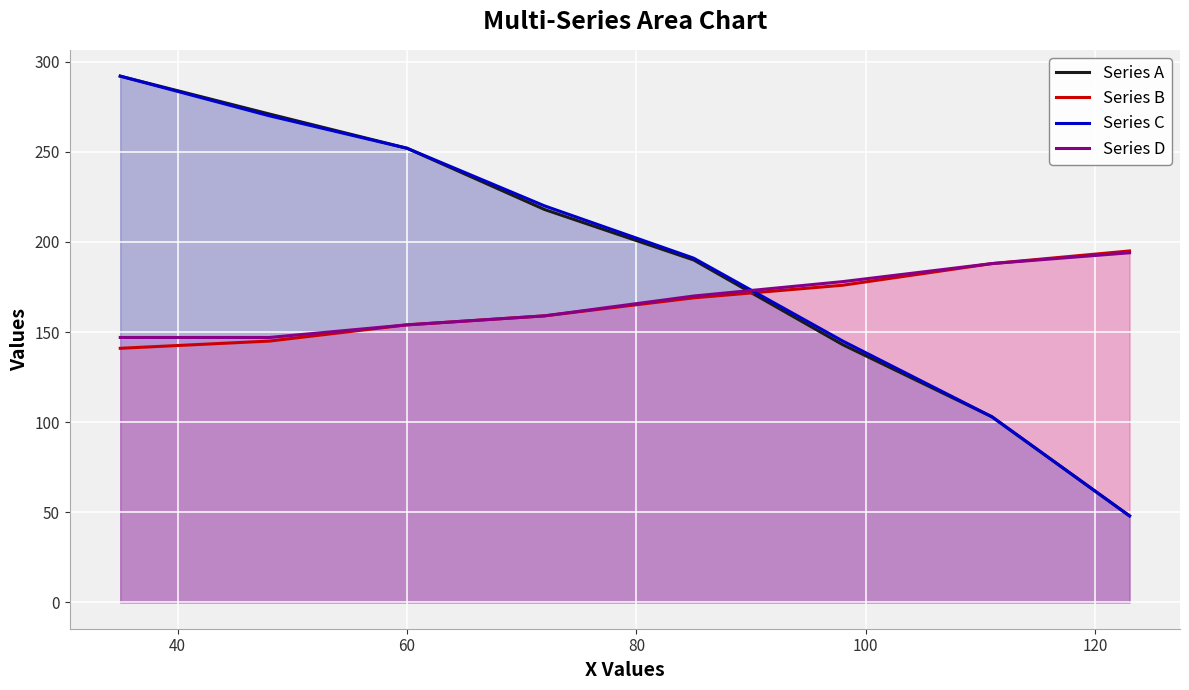

What is the greatest value displayed?

292